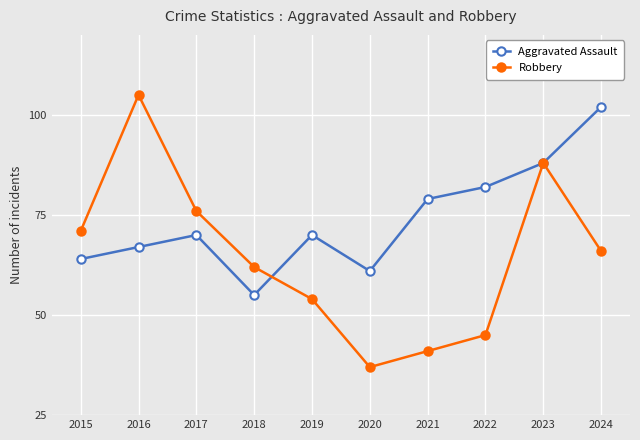

How many categories are shown in the chart?

10